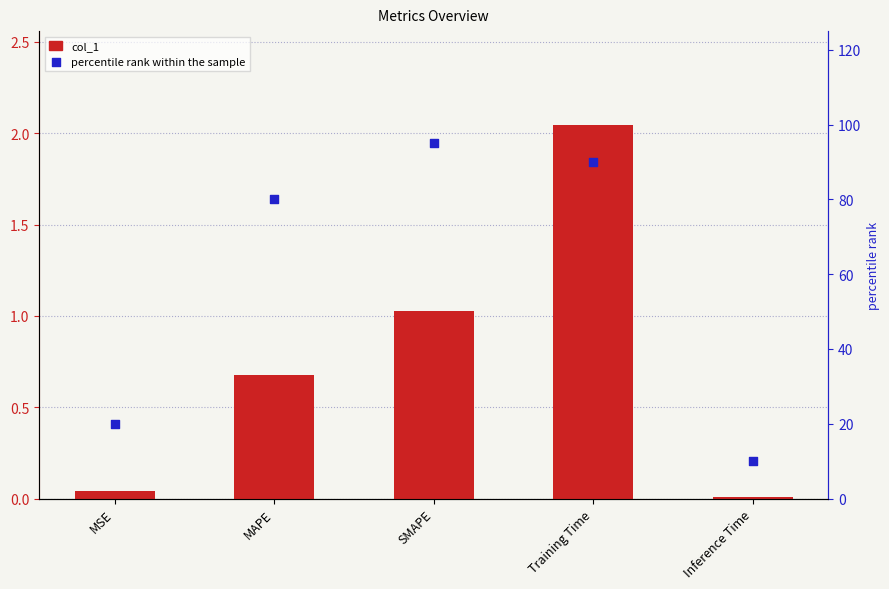

At which category is the sum across all series the highest?

SMAPE